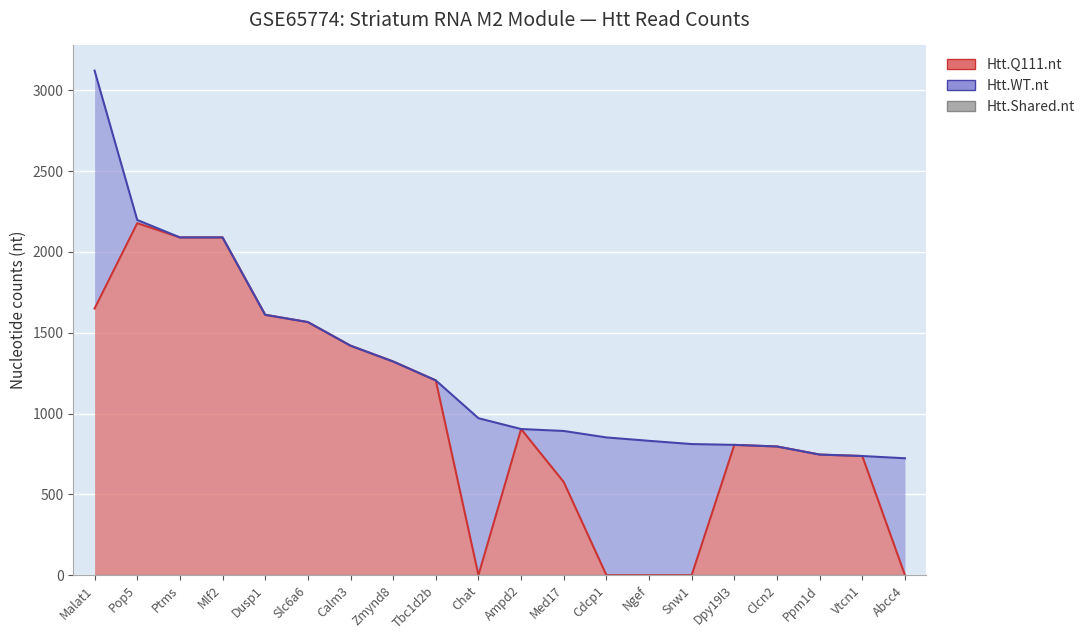

What are all the series names shown in the legend?

Htt.WT.nt, Htt.Q111.nt, Htt.Shared.nt